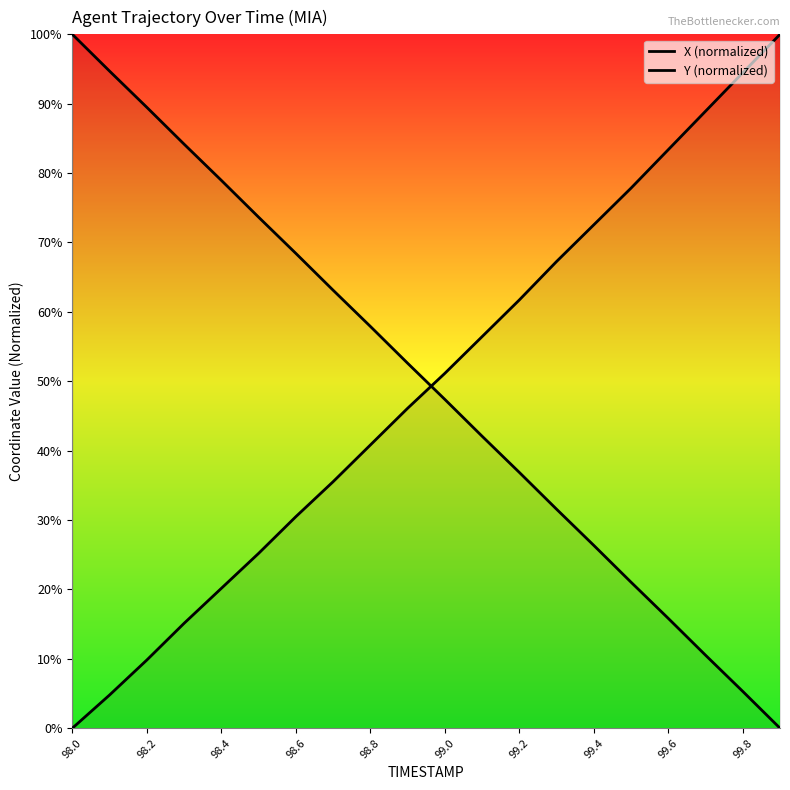

How many positive values does the X (normalized) series have?

19